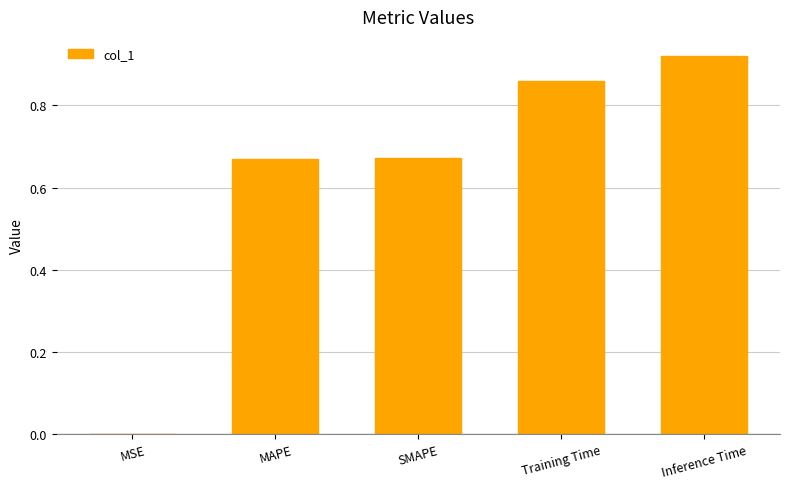

What is the change in value from SMAPE to Training Time?

+0.2